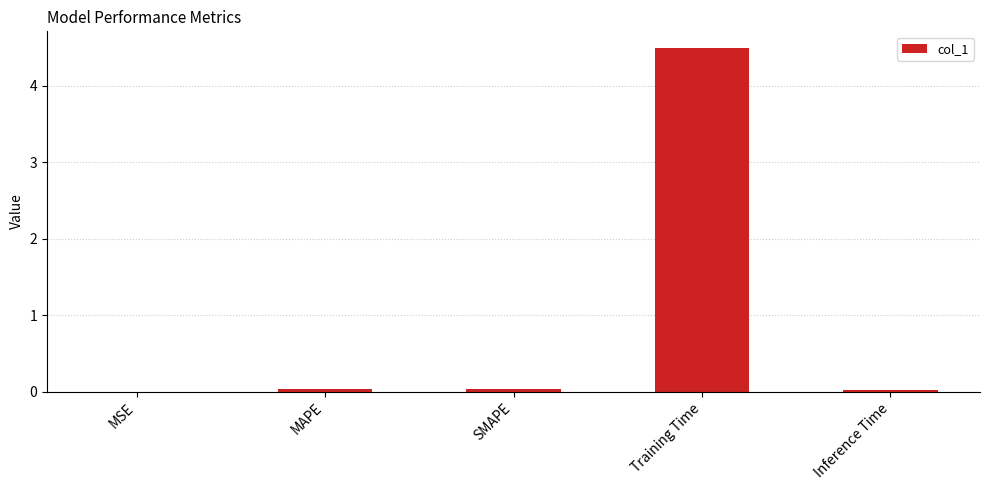

What is the change in value from MAPE to Training Time?

+4.4